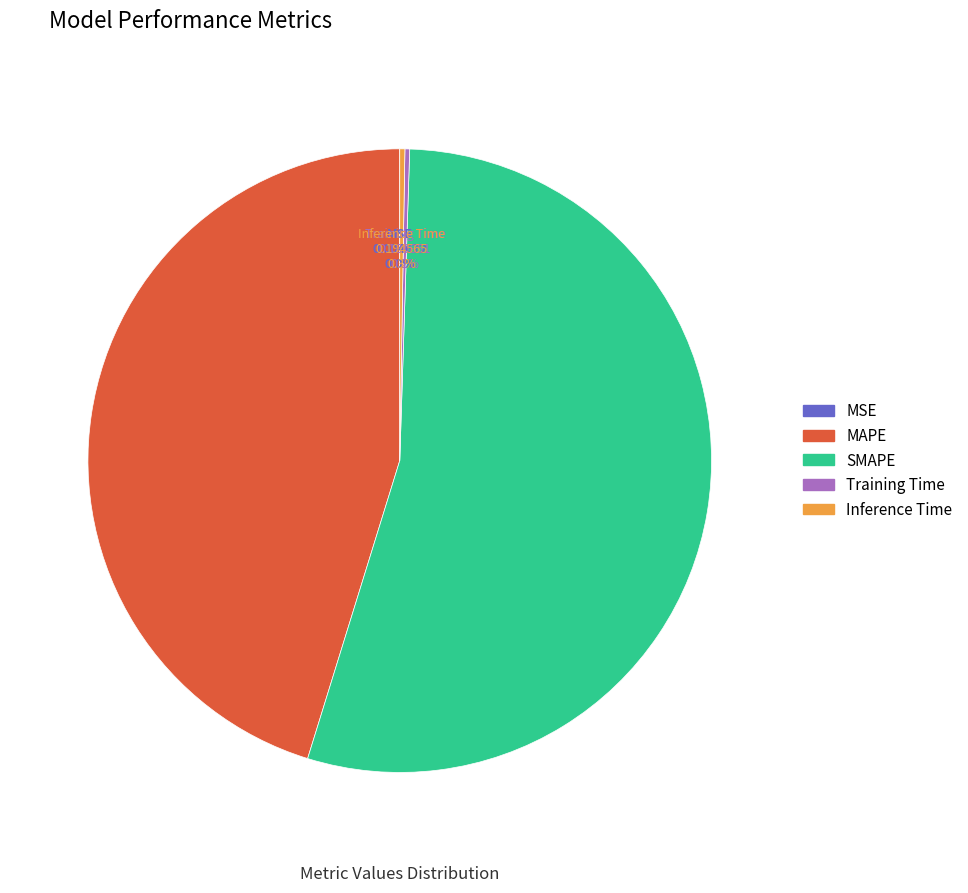

What portion of the pie excludes MAPE?

54.8%